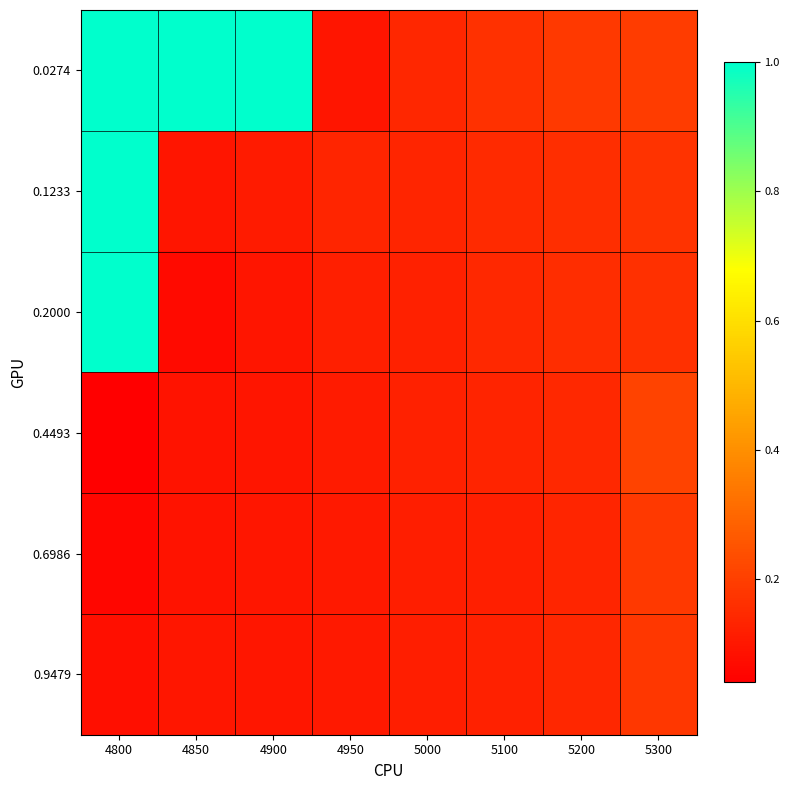

Reading left to right, transcribe all the data shown in this chart.

0.0274: 4800=1.0	4850=1.0	4900=1.0	4950=0.1	5000=0.1	5100=0.2	5200=0.2	5300=0.2
0.1233: 4800=1.0	4850=0.1	4900=0.1	4950=0.1	5000=0.1	5100=0.1	5200=0.2	5300=0.2
0.2000: 4800=1.0	4850=0.1	4900=0.1	4950=0.1	5000=0.1	5100=0.1	5200=0.2	5300=0.2
0.4493: 4800=0.0	4850=0.1	4900=0.1	4950=0.1	5000=0.1	5100=0.1	5200=0.1	5300=0.2
0.6986: 4800=0.1	4850=0.1	4900=0.1	4950=0.1	5000=0.1	5100=0.1	5200=0.1	5300=0.2
0.9479: 4800=0.1	4850=0.1	4900=0.1	4950=0.1	5000=0.1	5100=0.1	5200=0.1	5300=0.2